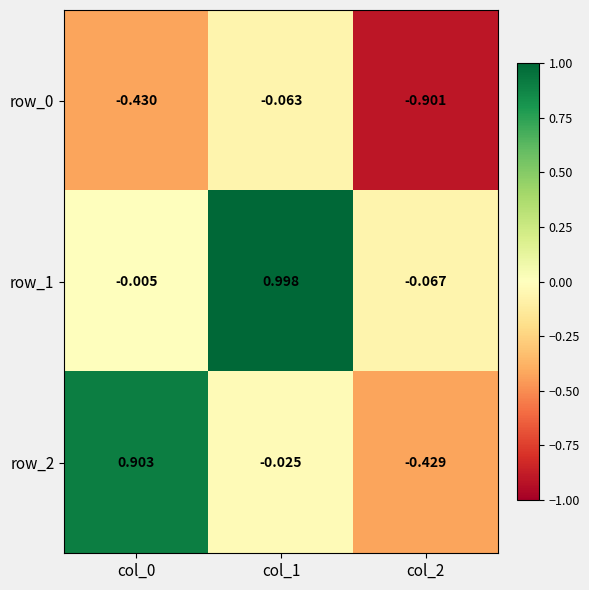

What is the difference between the row_1 values at col_1 and col_2?

1.1